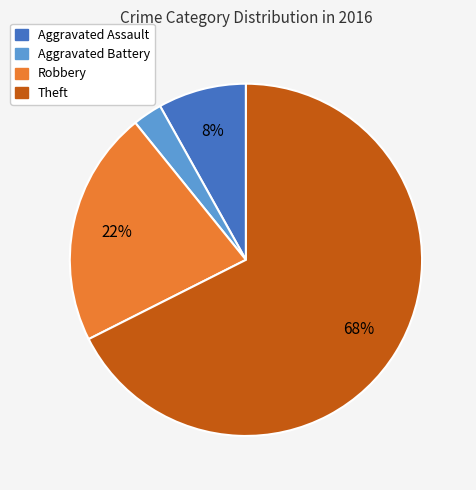

To the nearest percent, what is the difference between the Aggravated Assault and Robbery slice percentages?

14%